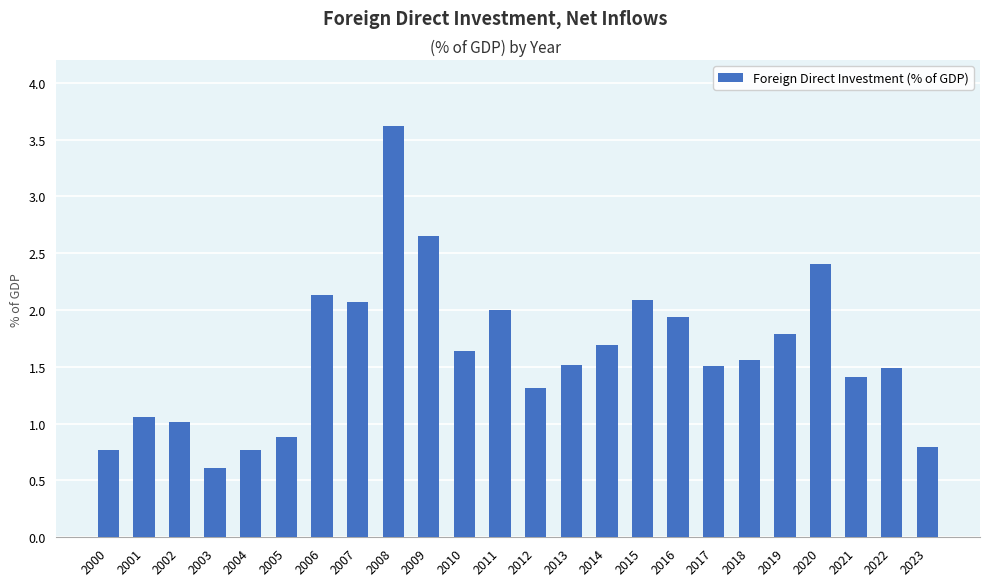

What is the ratio of the value at 2013 to the value at 2010?

0.9